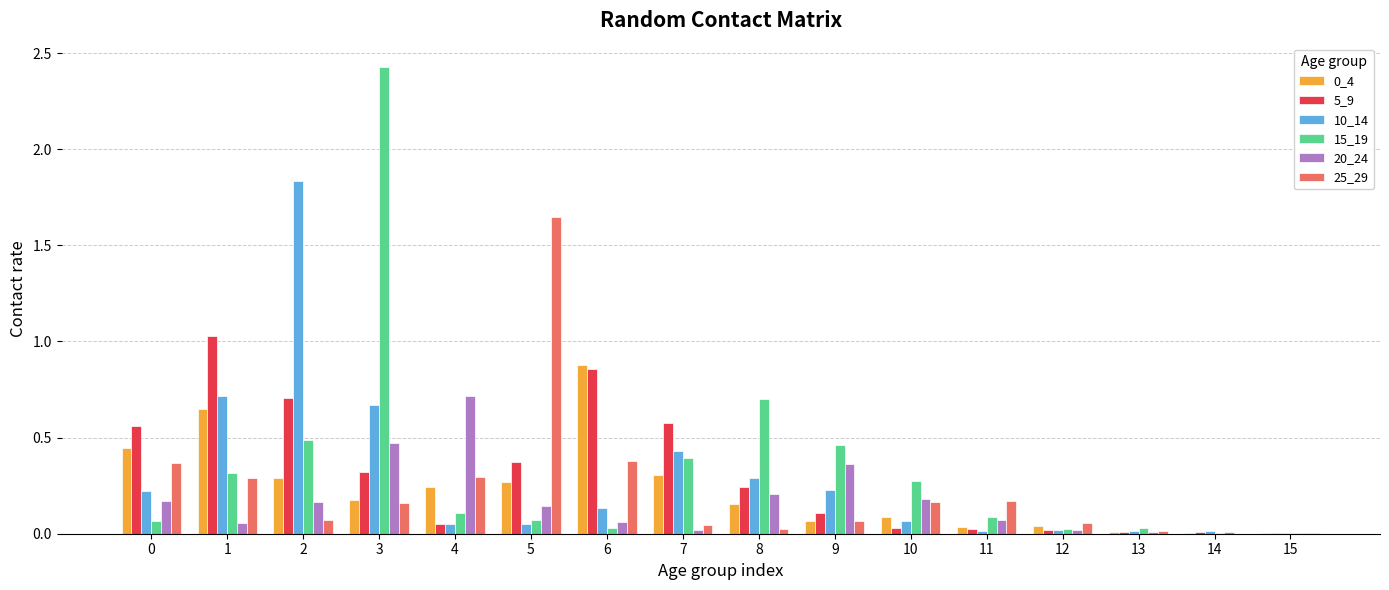

Is it true that 25_29 equals 0.3 at 1?

True